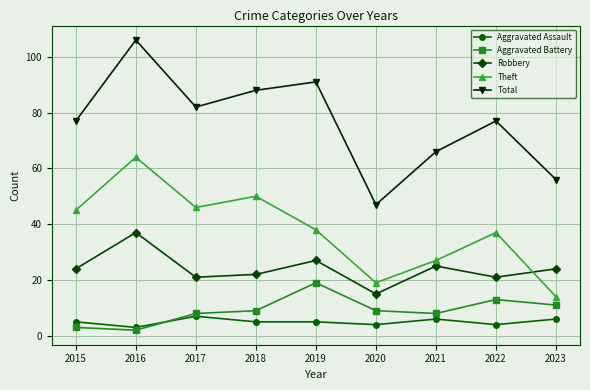

Count the number of data series in this chart.

5